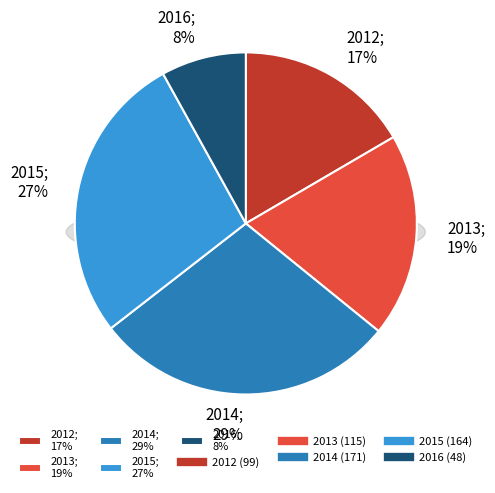

How many slices are in this pie chart?

5